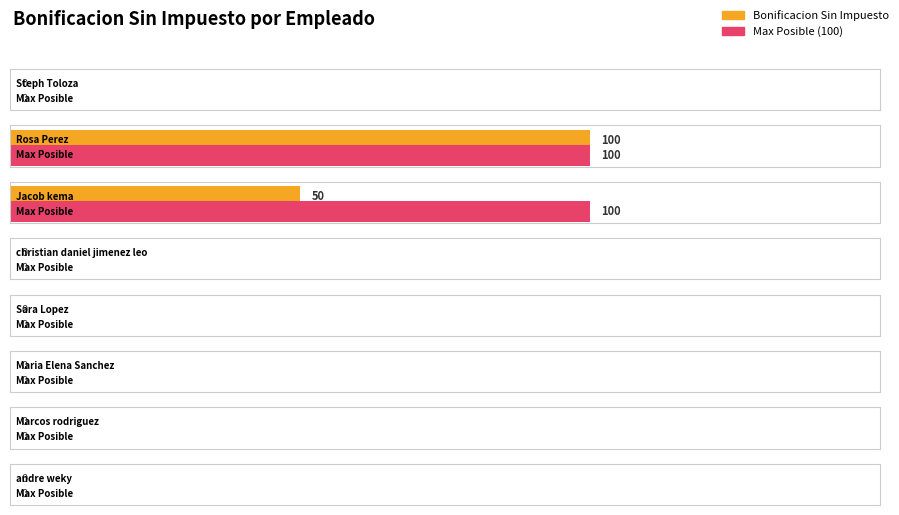

Reading left to right, extract all data points from this chart.

Steph Toloza=0	Rosa Perez=100	Jacob kema=50	christian daniel jimenez leon=0	Sara Lopez=0	Maria Elena Sanchez=0	Marcos rodriguez=0	andre weky=0